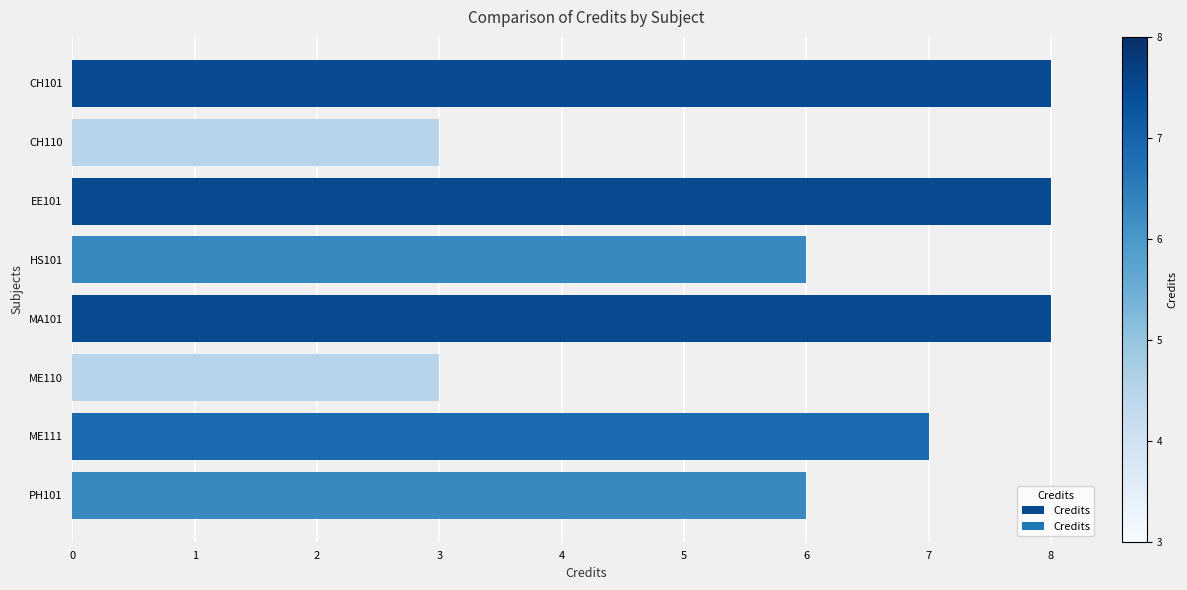

What is the label of the 2nd bar from the bottom?

ME111